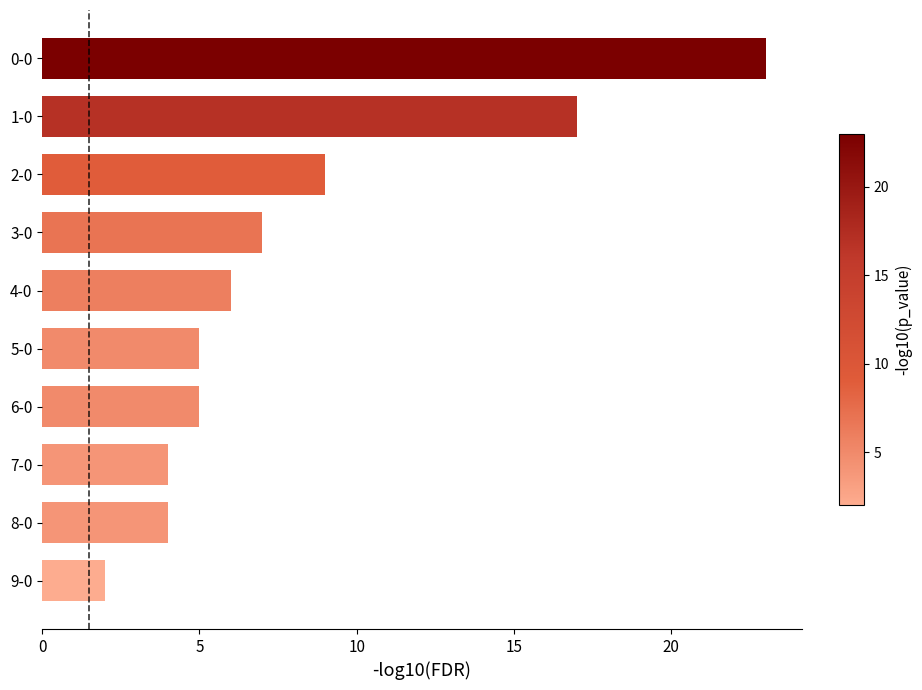

True or false: the data shows 9 at 4-0.

False